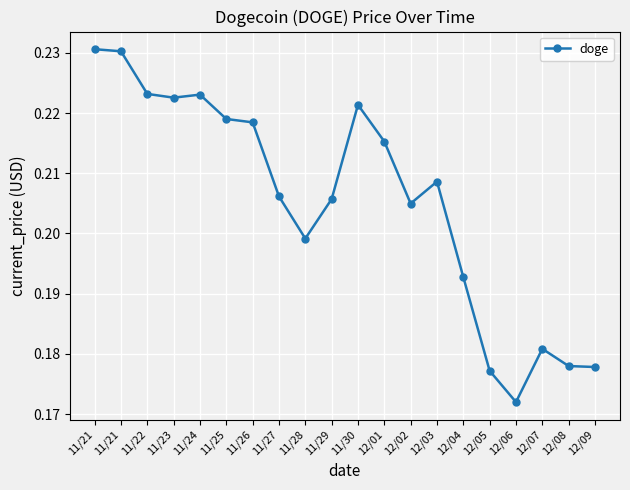

Is this an area chart (filled region under the line)?

No